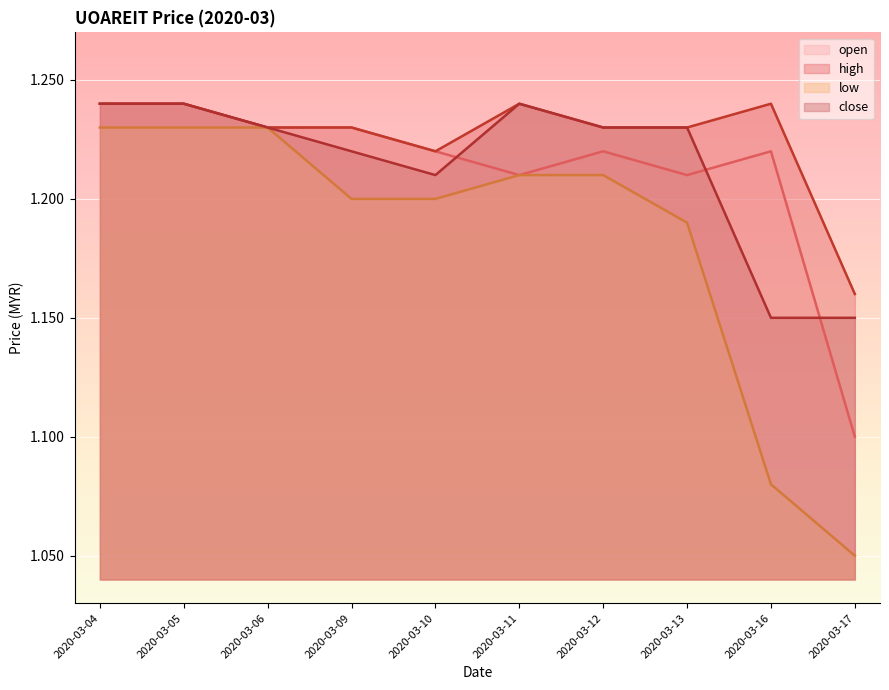

Between 2020-03-12 and 2020-03-16, which series saw the biggest shift?

low